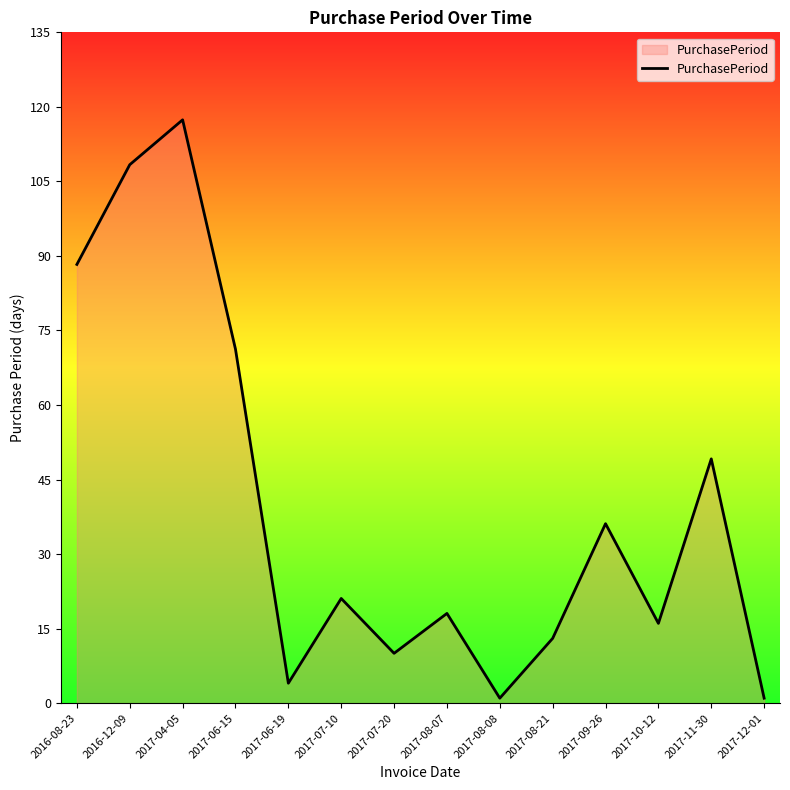

What is the sum of all values?

553